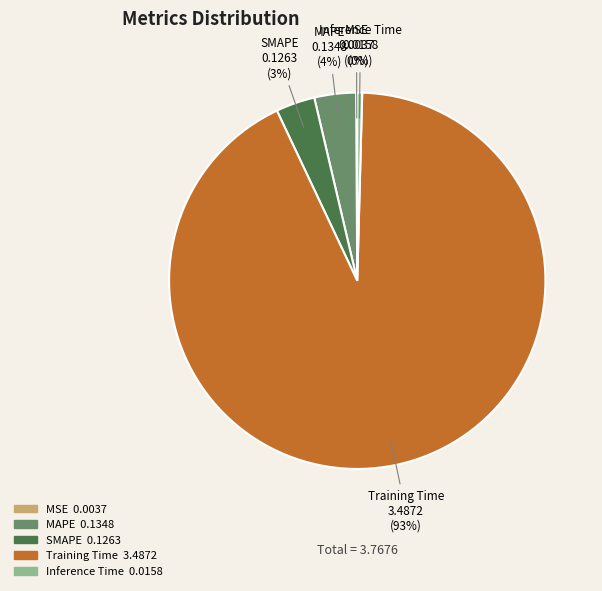

What percentage is the MAPE slice, to the nearest percent?

4%